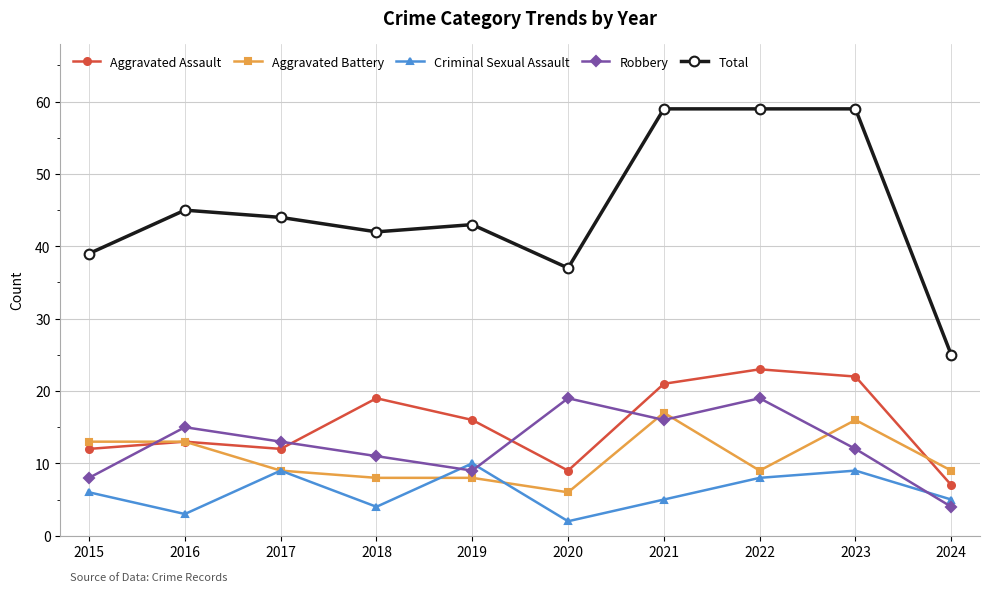

What is the total value across all series at 2018?

84